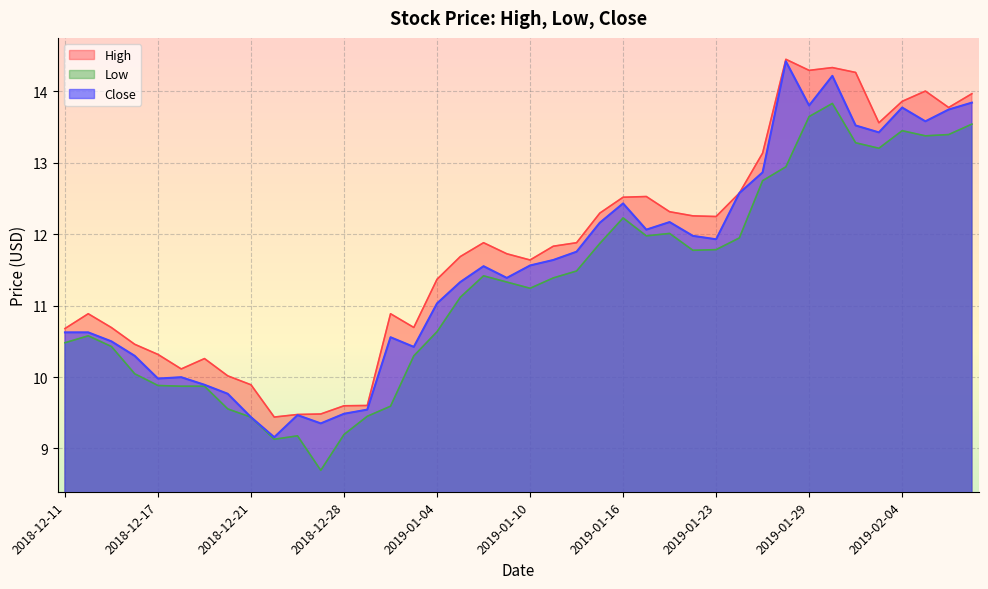

True or false: Low has more than 2 points higher than both neighbors.

True